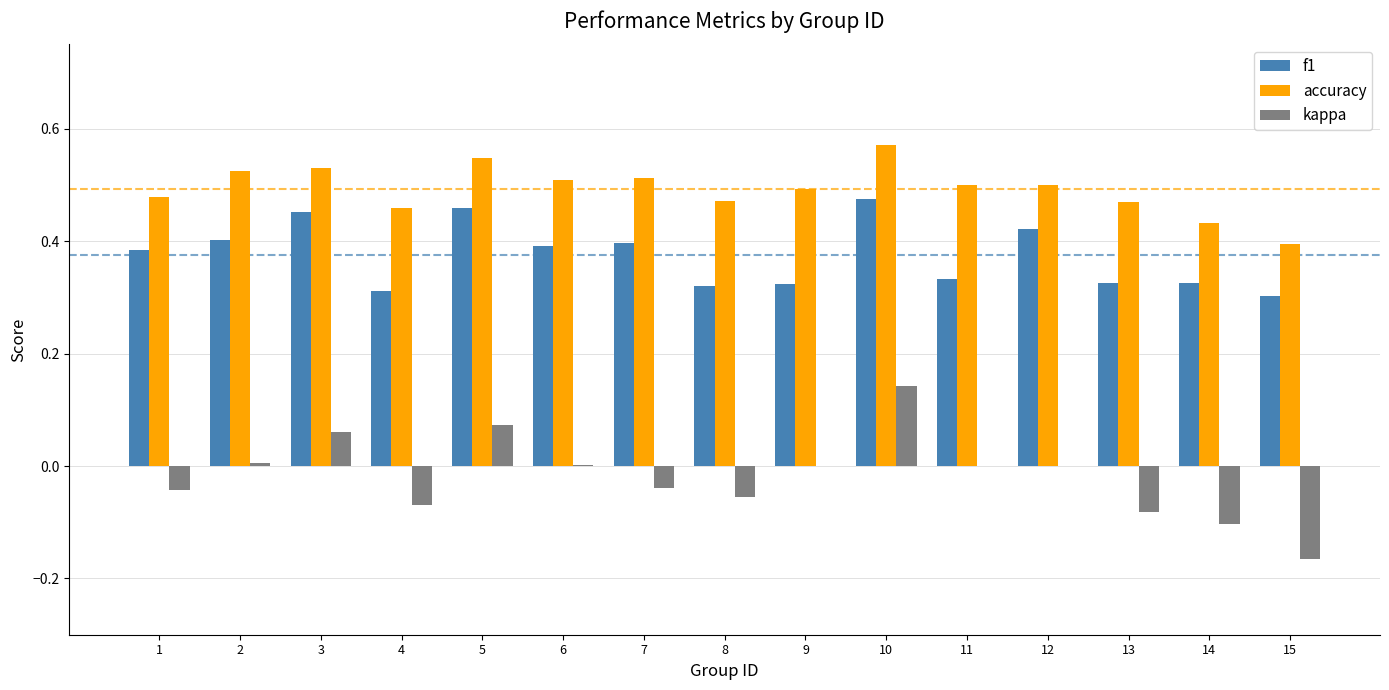

At which category does the chart reach its peak across all series?

10